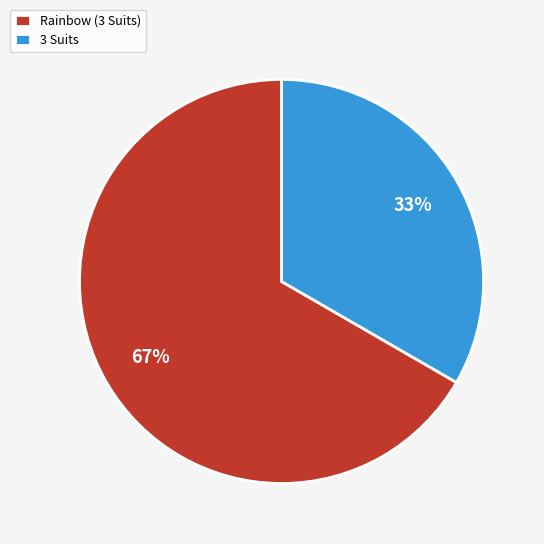

Between 3 Suits and Rainbow (3 Suits), which is larger?

Rainbow (3 Suits)